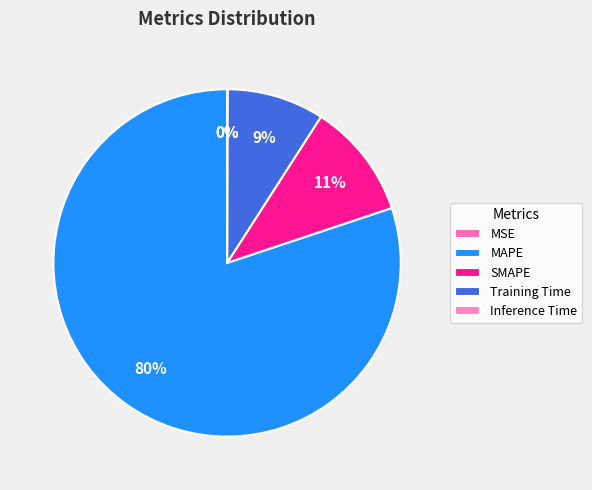

True or false: MSE accounts for 0% of the total.

True